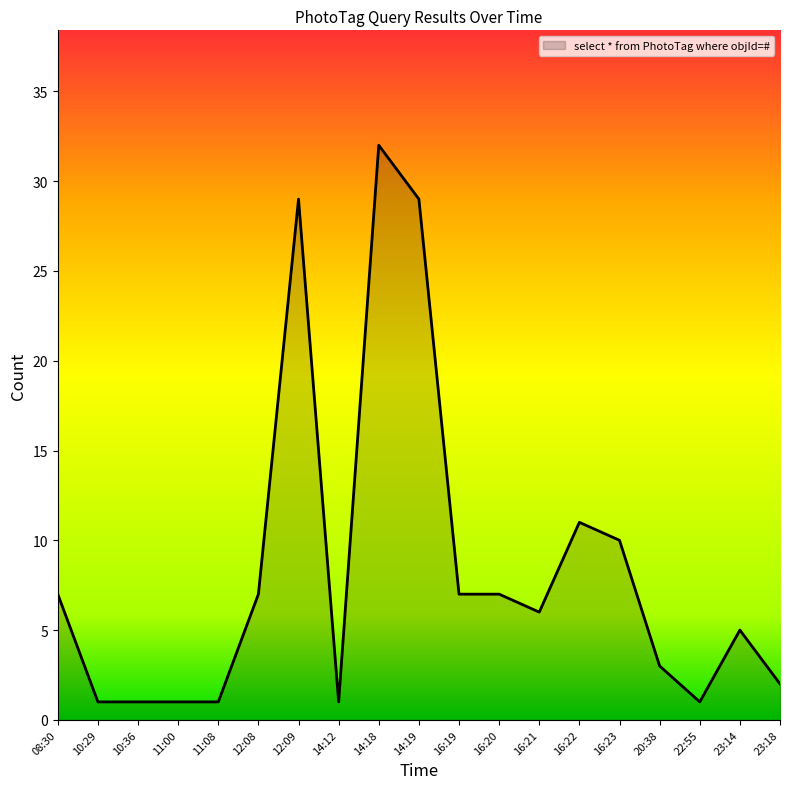

What position from the right is 14:12?

12